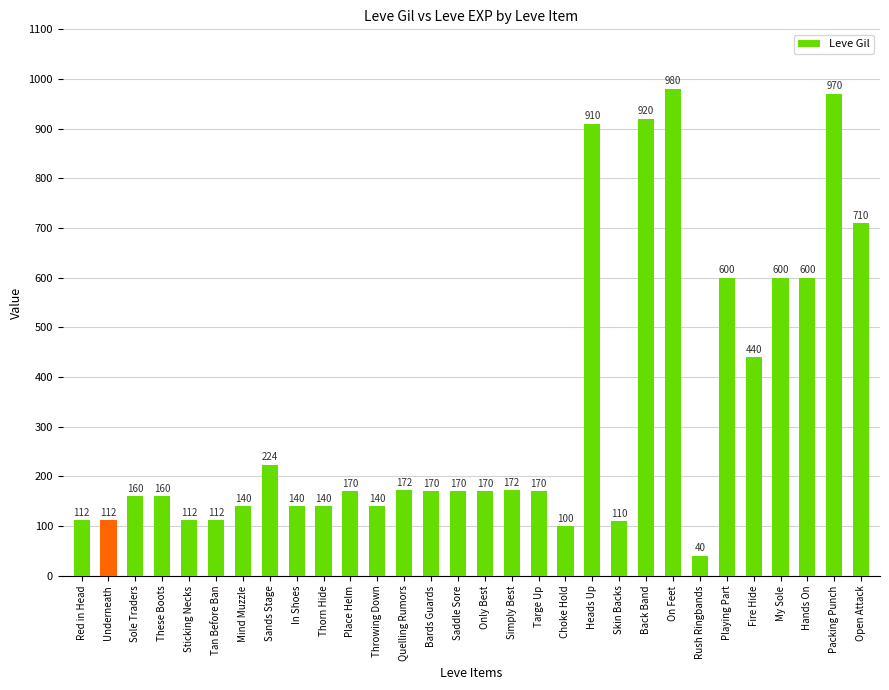

Are the bars grouped side by side (vs. stacked)?

No